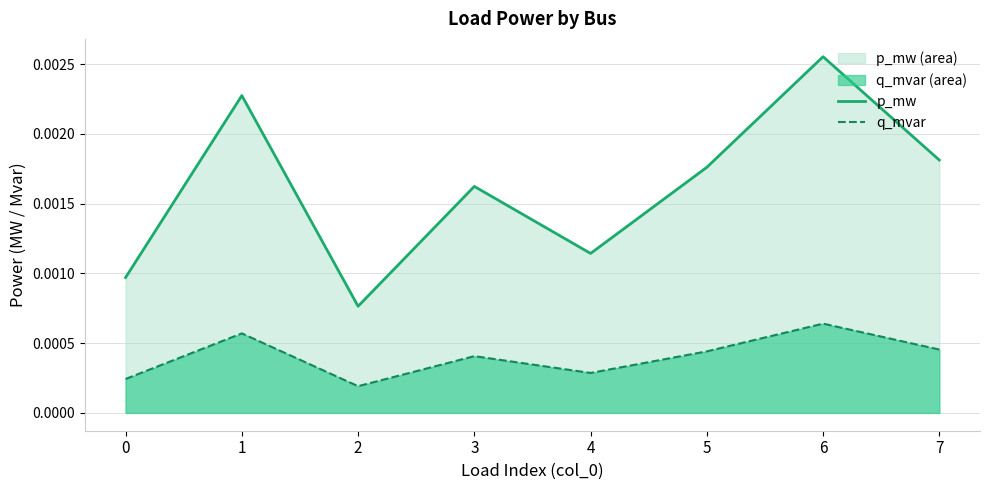

Rank the series by their maximum value, from highest to lowest.

p_mw, q_mvar